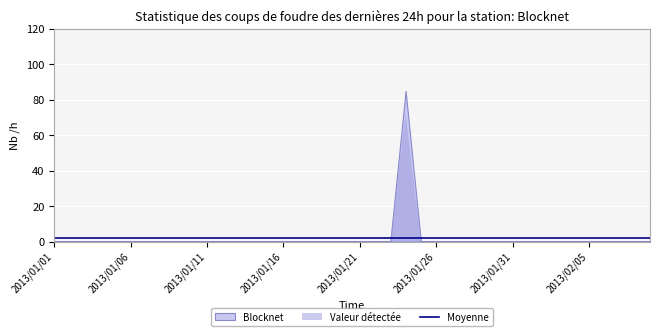

List the labels in order of value, smallest first.

2013/01/01, 2013/01/02, 2013/01/03, 2013/01/04, 2013/01/05, 2013/01/06, 2013/01/07, 2013/01/08, 2013/01/09, 2013/01/10, 2013/01/11, 2013/01/12, 2013/01/13, 2013/01/14, 2013/01/15, 2013/01/16, 2013/01/17, 2013/01/18, 2013/01/19, 2013/01/20, 2013/01/21, 2013/01/22, 2013/01/23, 2013/01/25, 2013/01/26, 2013/01/27, 2013/01/28, 2013/01/29, 2013/01/30, 2013/01/31, 2013/02/01, 2013/02/02, 2013/02/03, 2013/02/04, 2013/02/05, 2013/02/06, 2013/02/07, 2013/02/08, 2013/02/09, 2013/01/24